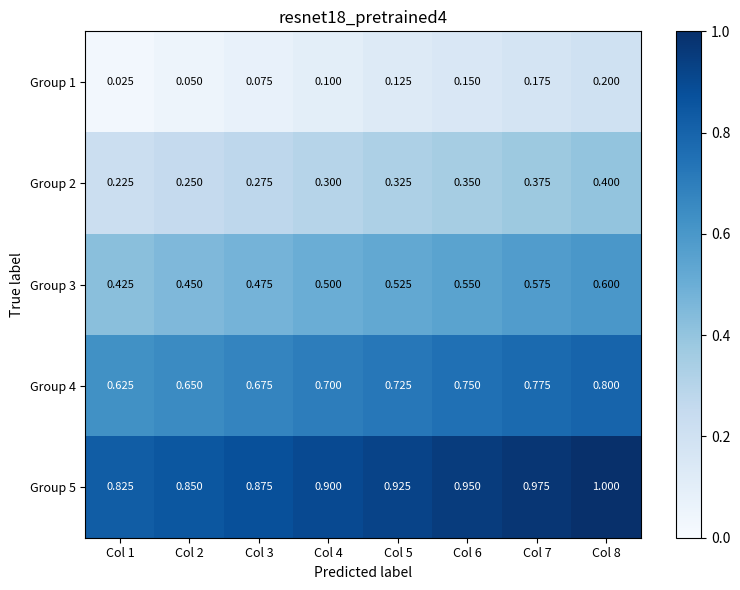

What is the greatest value displayed?

1.0